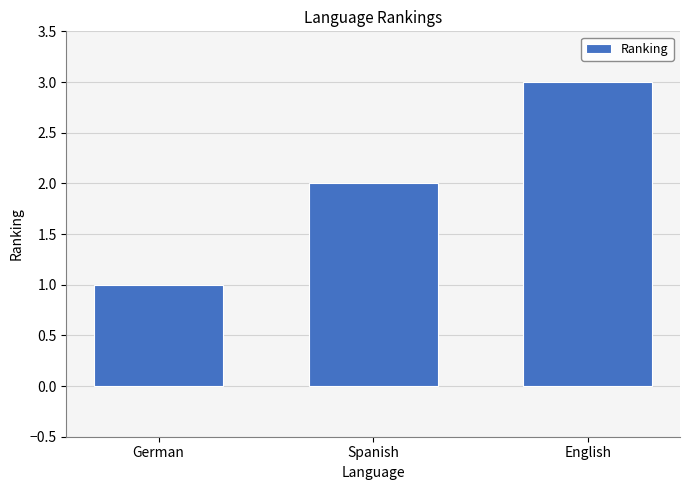

What is the sum of the values at English and Spanish?

5